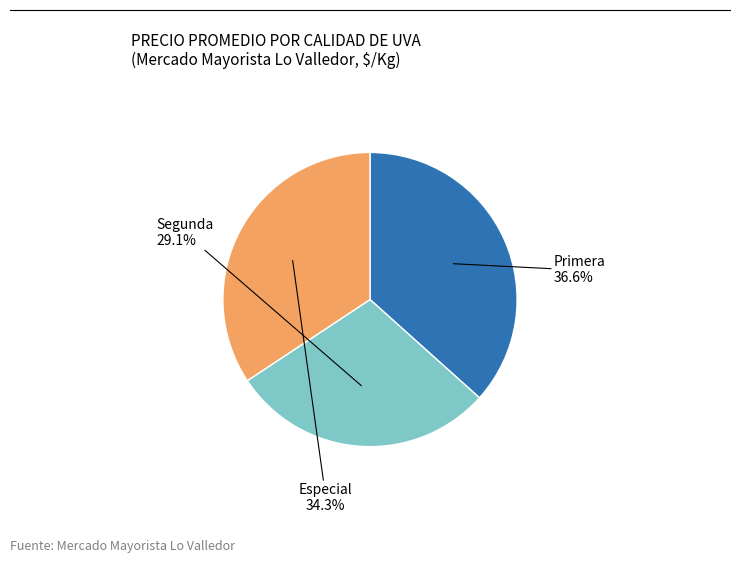

Does any single category account for the majority?

No